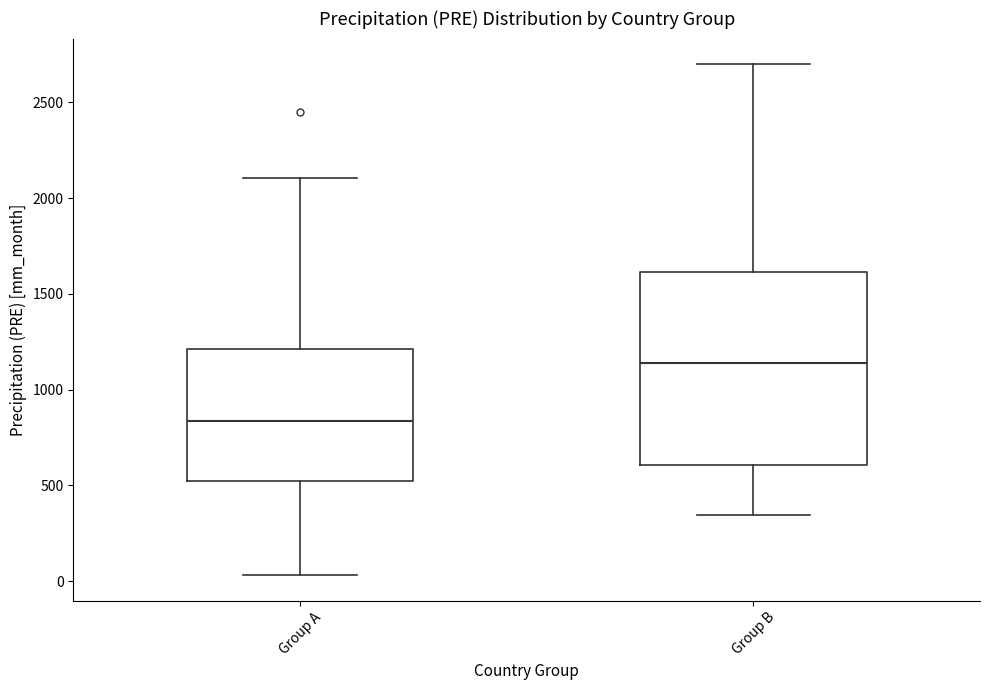

Comparing the boxes themselves (not the whiskers), which one is the tallest?

Group B